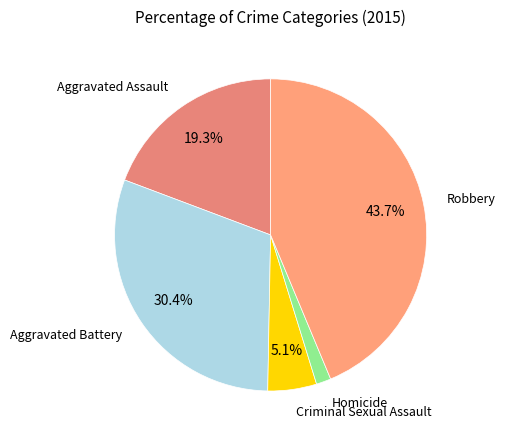

Rank the categories by value from lowest to highest.

Homicide, Criminal Sexual Assault, Aggravated Assault, Aggravated Battery, Robbery